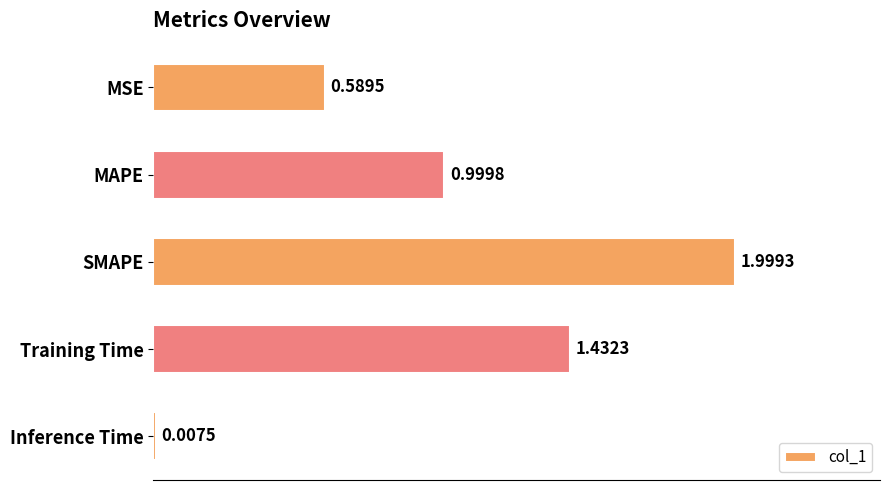

What is the sum of all values?

5.0